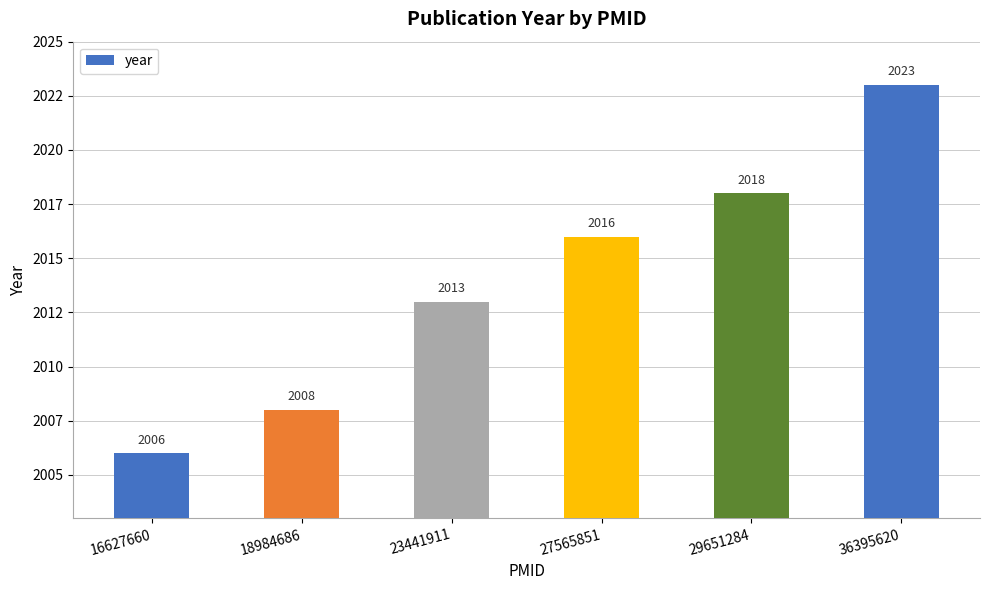

Is it true that the value at 36395620 is 3430?

False